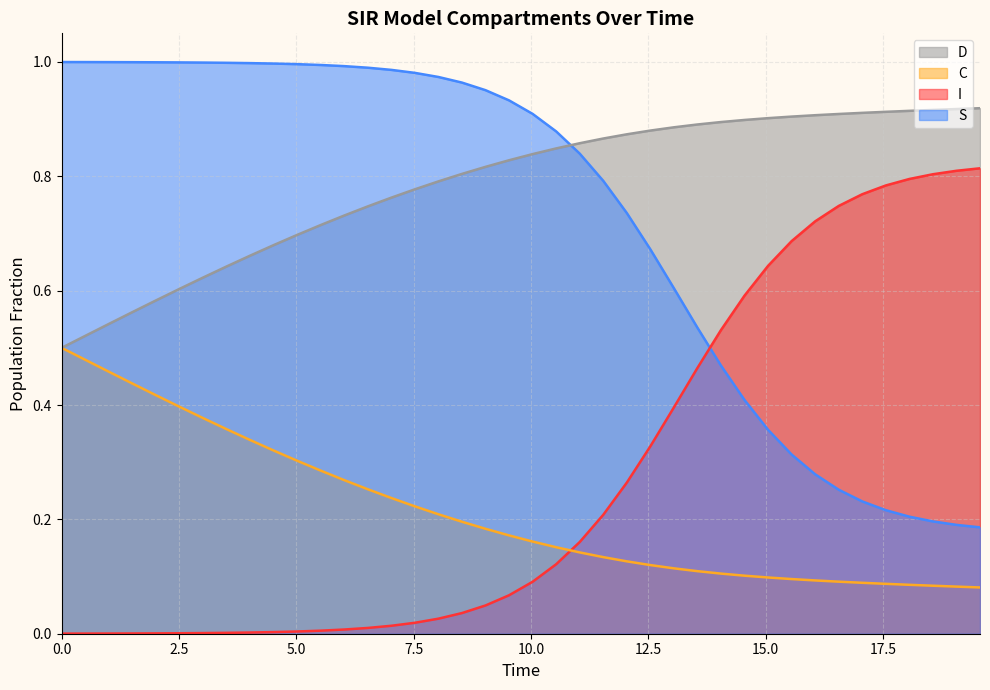

List the series in order of their peak value, lowest first.

C, I, D, S